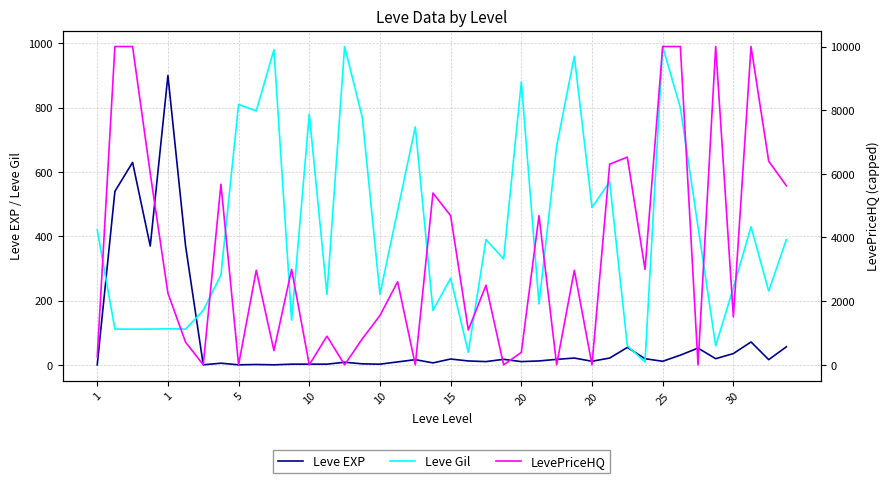

What is the greatest value displayed?

10000.0